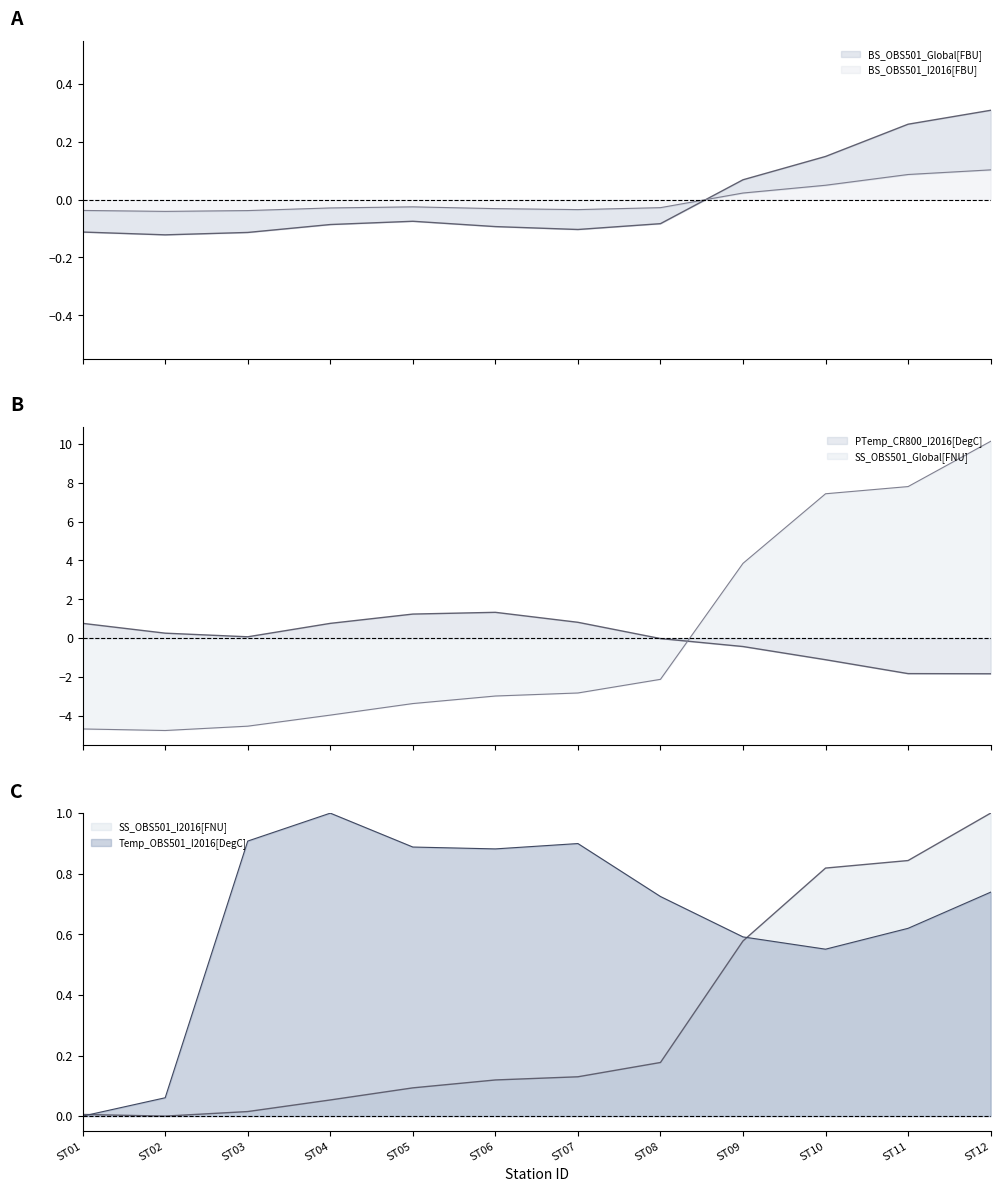

True or false: SS_OBS501_I2016[FNU] and BS_OBS501_Global[FBU] intersect in this chart.

True